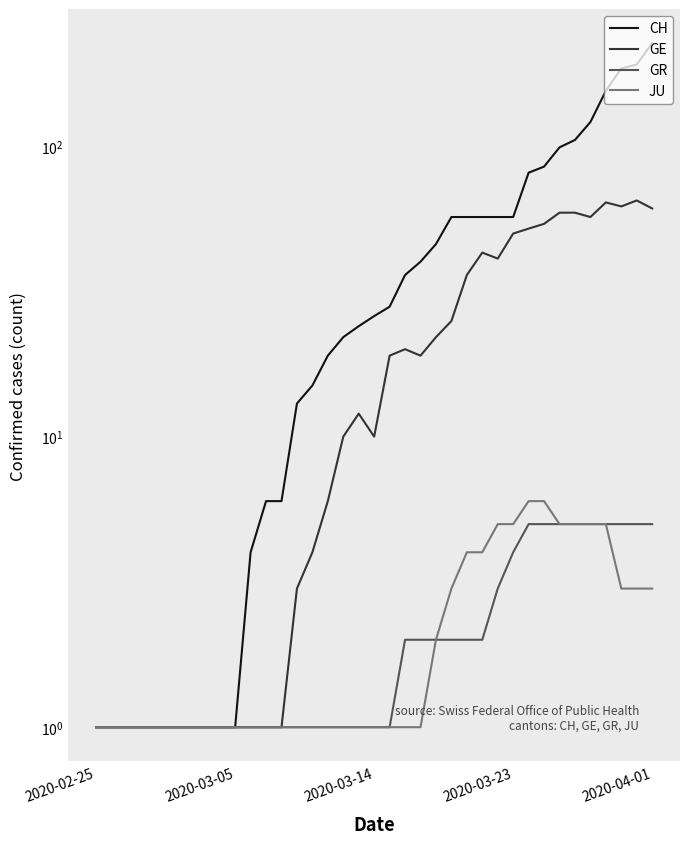

How many data points in CH are less than 26?

18